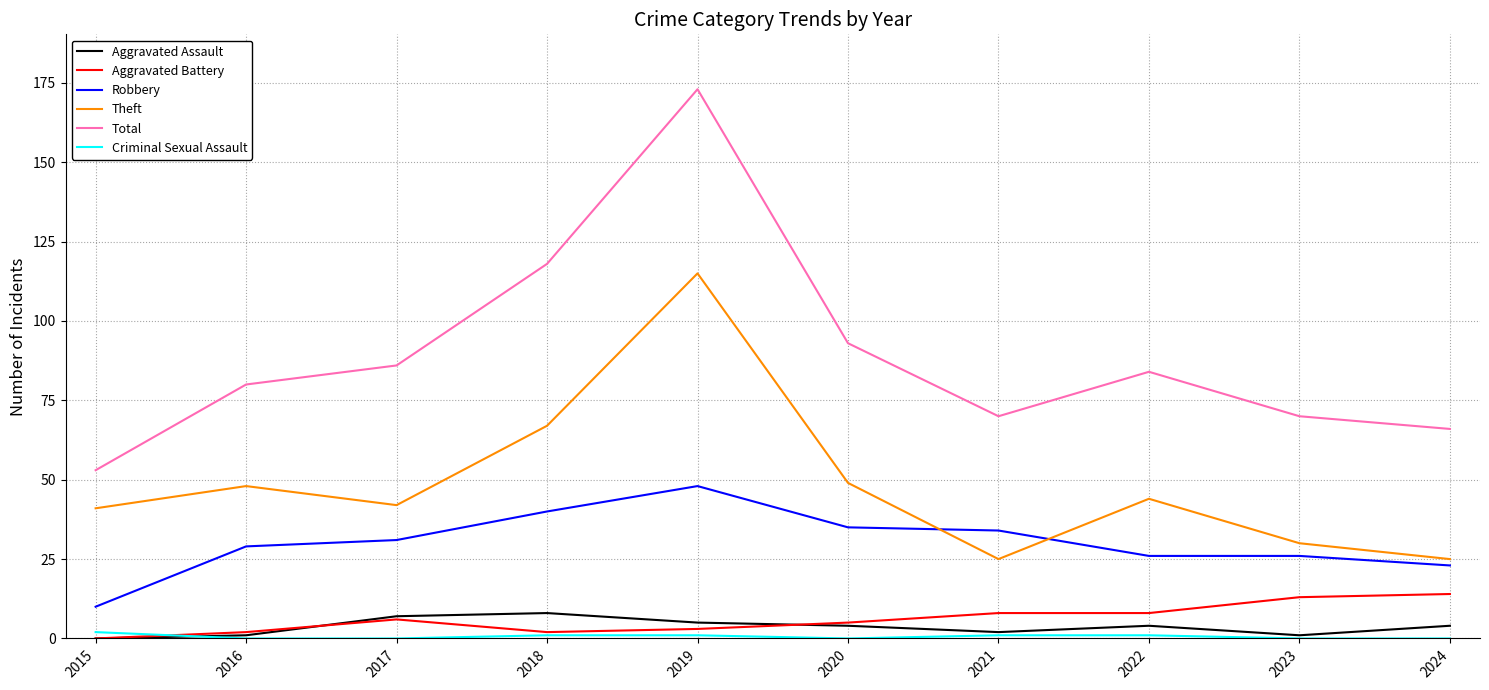

Reading left to right, extract all data points from this chart.

Aggravated Assault: 2015=0	2016=1	2017=7	2018=8	2019=5	2020=4	2021=2	2022=4	2023=1	2024=4
Aggravated Battery: 2015=0	2016=2	2017=6	2018=2	2019=3	2020=5	2021=8	2022=8	2023=13	2024=14
Robbery: 2015=10	2016=29	2017=31	2018=40	2019=48	2020=35	2021=34	2022=26	2023=26	2024=23
Theft: 2015=41	2016=48	2017=42	2018=67	2019=115	2020=49	2021=25	2022=44	2023=30	2024=25
Total: 2015=53	2016=80	2017=86	2018=118	2019=173	2020=93	2021=70	2022=84	2023=70	2024=66
Criminal Sexual Assault: 2015=2	2016=0	2017=0	2018=1	2019=1	2020=0	2021=1	2022=1	2023=0	2024=0